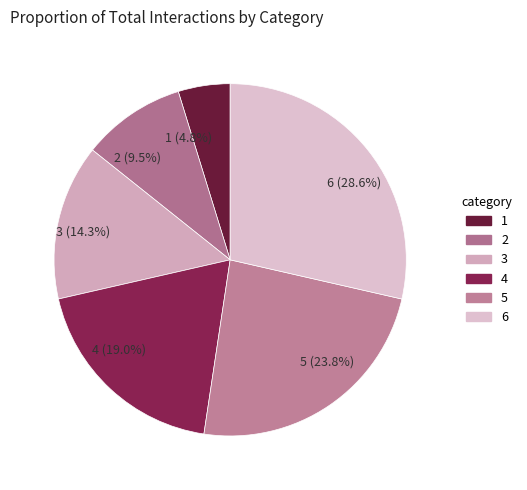

Does any single category account for the majority?

No